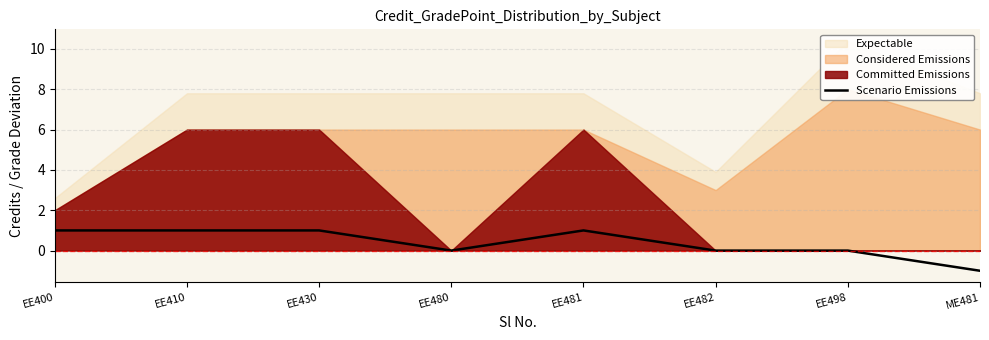

Rank the categories by value from lowest to highest.

ME481, EE480, EE482, EE498, EE400, EE410, EE430, EE481